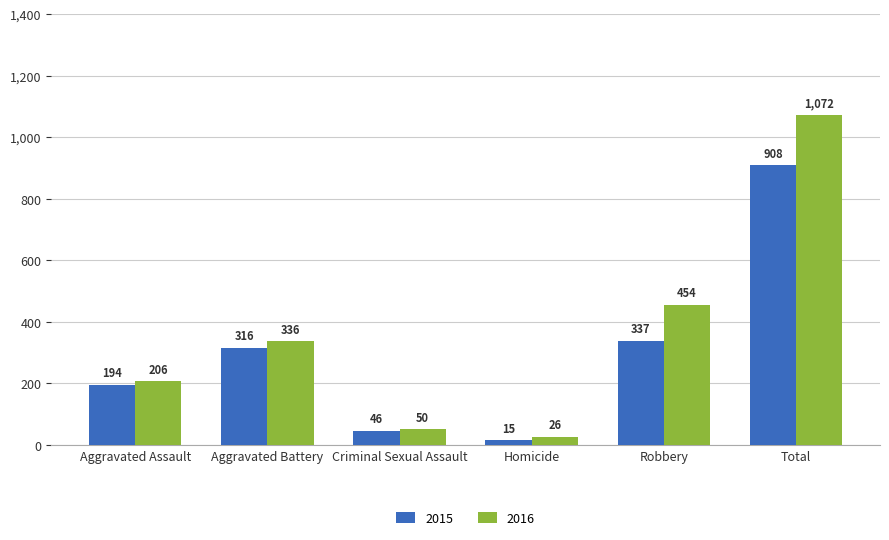

Reading right to left, transcribe all the data shown in this chart.

2015: 908	337	15	46	316	194
2016: 1072	454	26	50	336	206